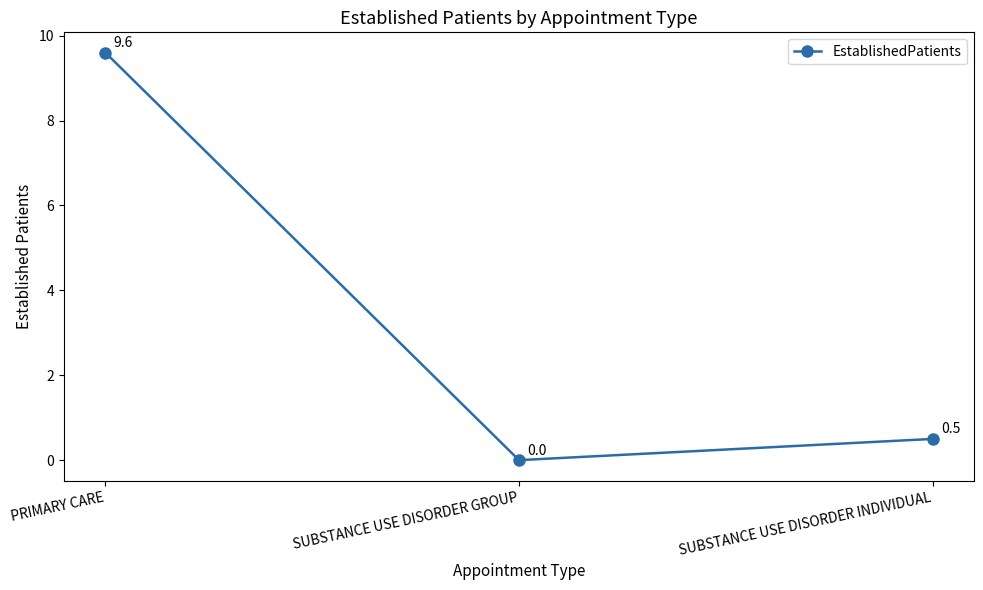

How many data points are above 0?

2